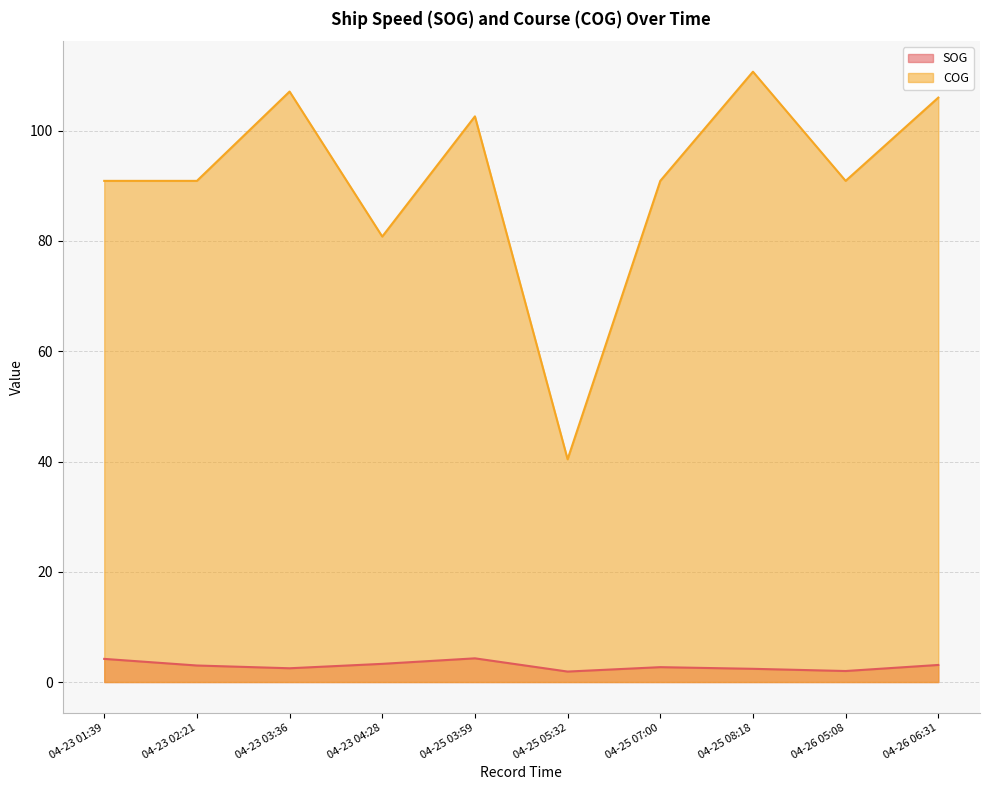

Rank the series at 04-25 07:00 from lowest to highest value.

SOG, COG